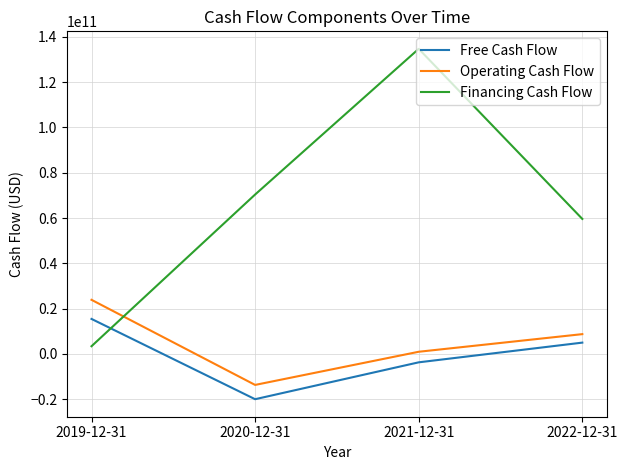

How many categories are shown in the chart?

4